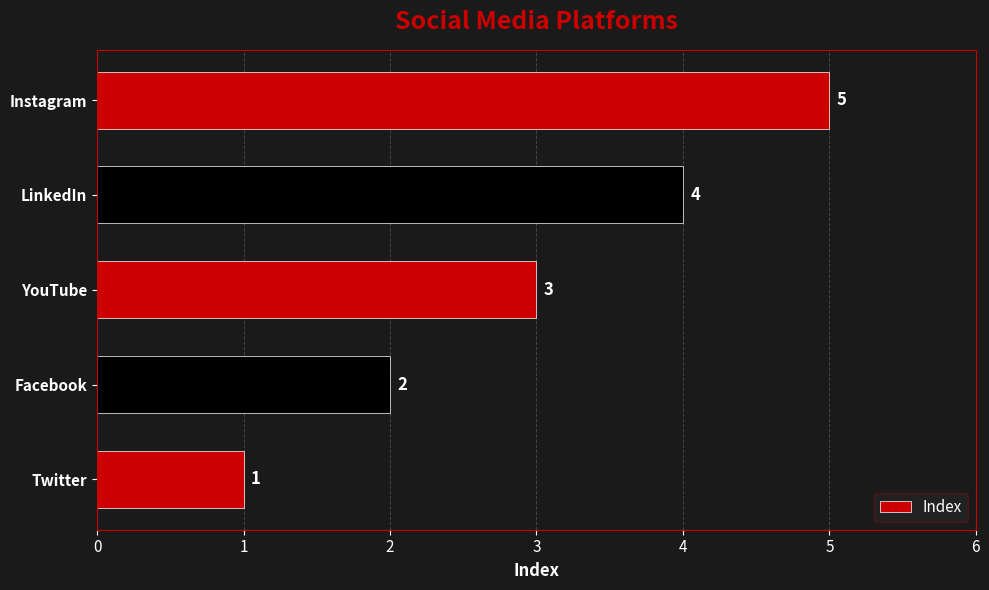

What is the change in value from Twitter to Facebook?

+1